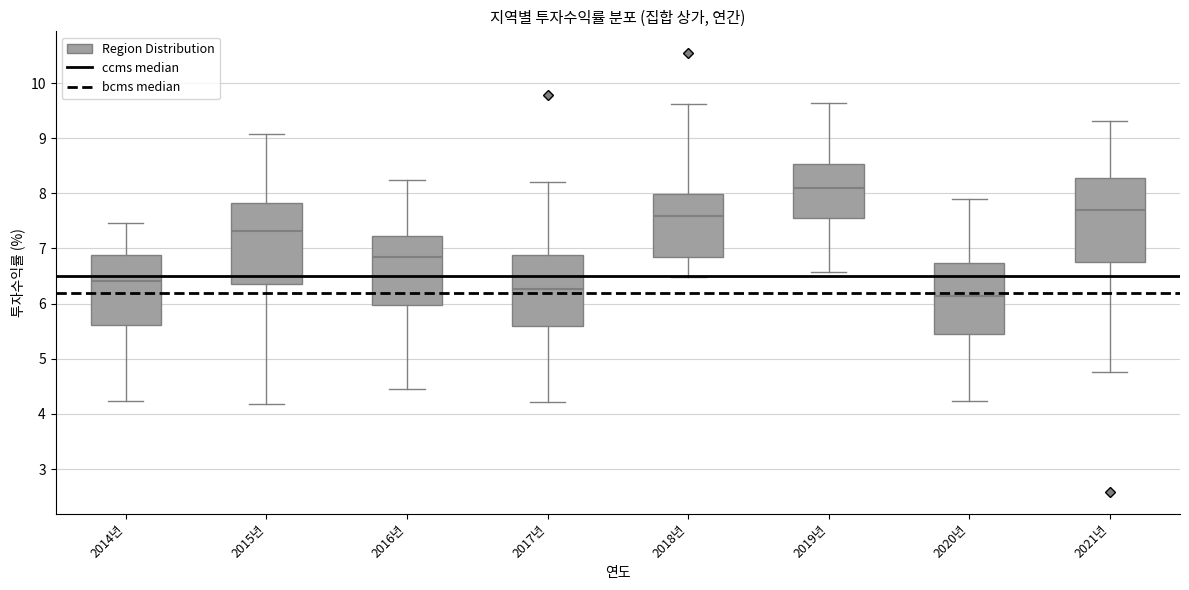

Where does the upper whisker of the box for 2016년 end on the y-axis? The values are not printed on the chart, so give them approximately, as read against the axis.

8.3